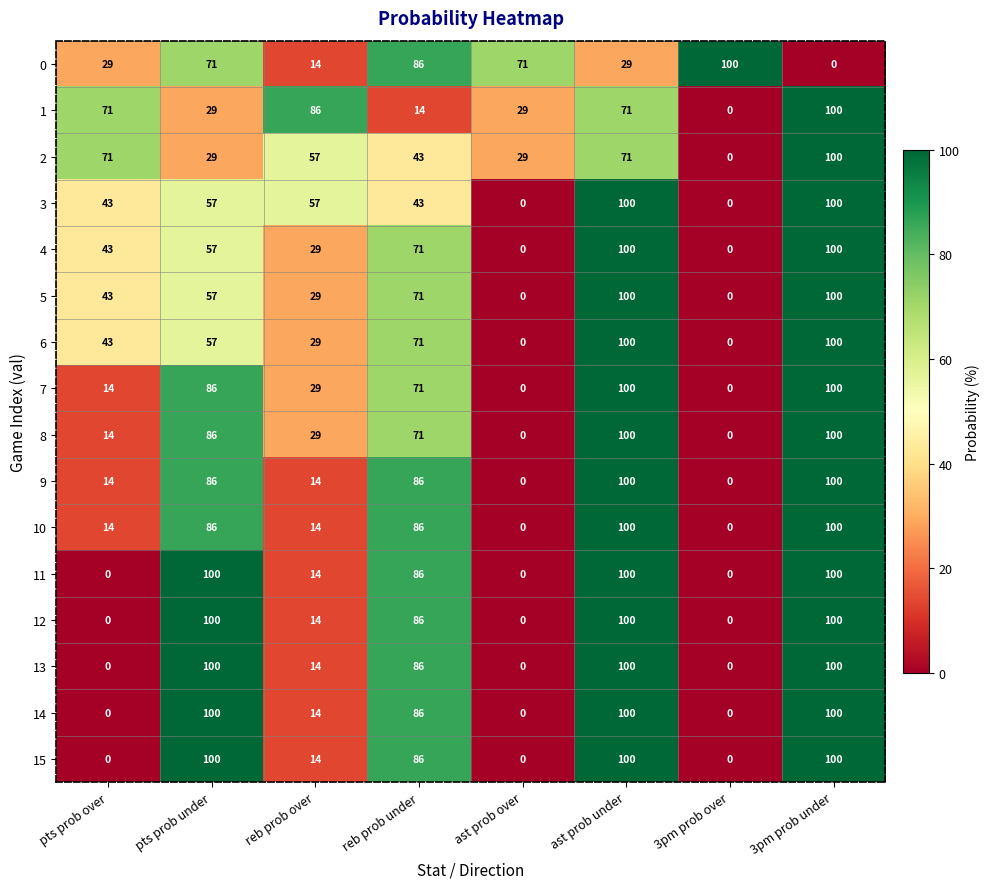

Count the 7 values in the range 14 to 100.

6